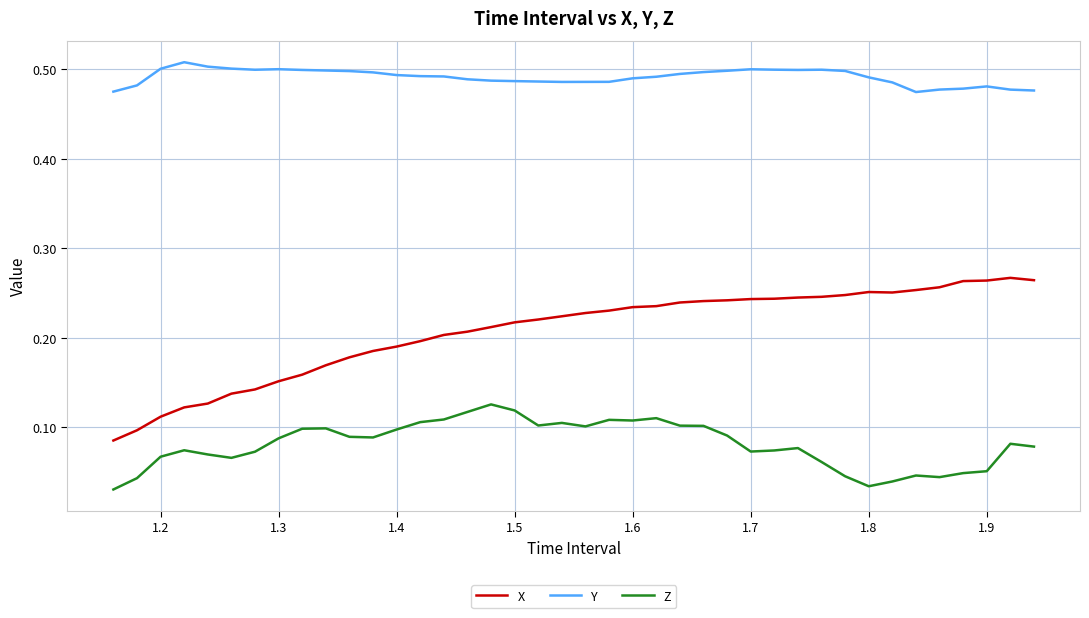

What are all the series names shown in the legend?

X, Y, Z